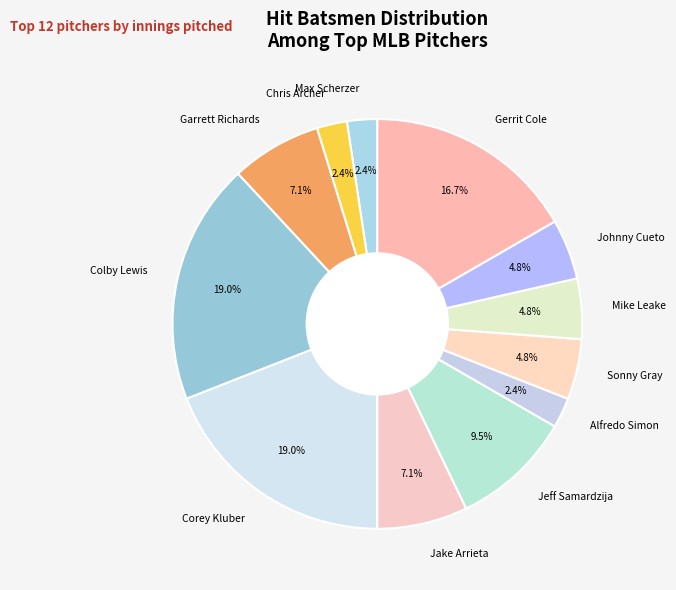

Is there a majority slice in this chart?

No